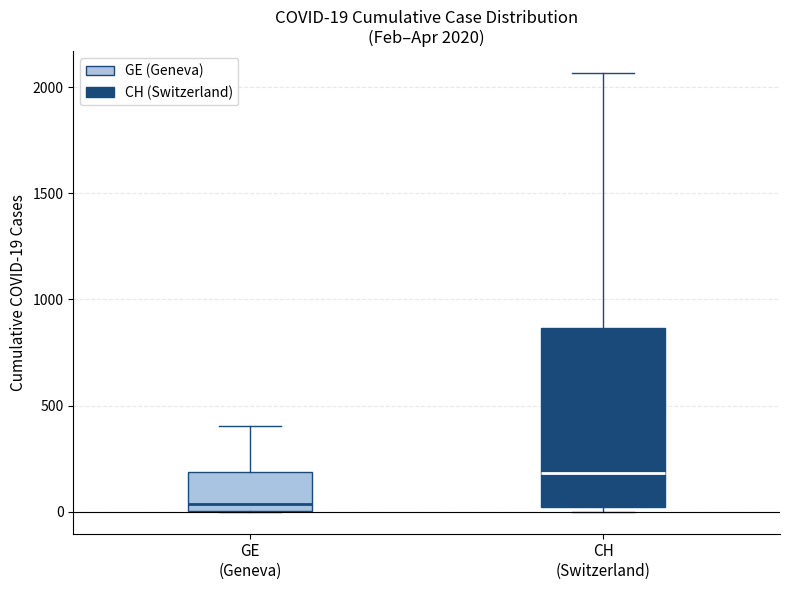

Which box's median line is the lowest?

GE (Geneva)